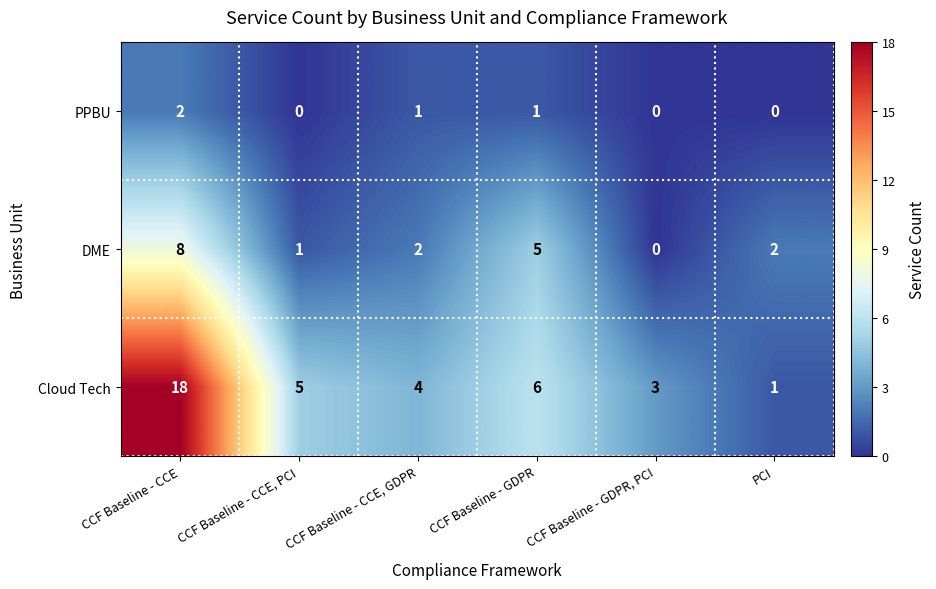

List the series in order of their overall mean, highest first.

Cloud Tech, DME, PPBU